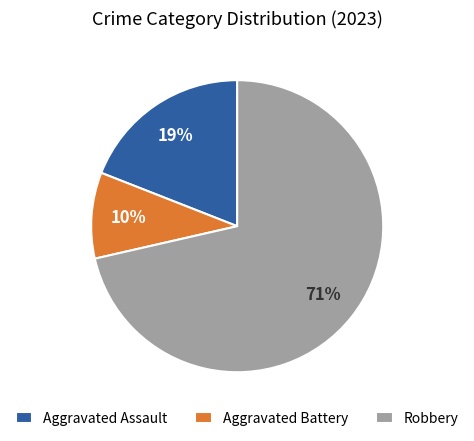

Count the number of slices in the pie.

3